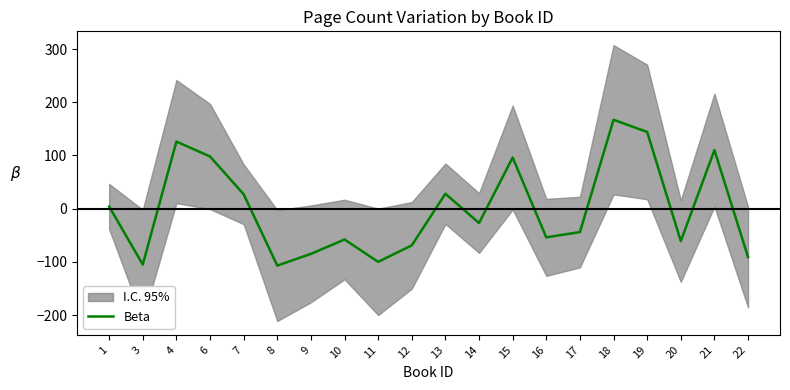

List the labels in order of value, smallest first.

8, 3, 11, 22, 9, 12, 20, 10, 16, 17, 14, 1, 7, 13, 15, 6, 21, 4, 19, 18